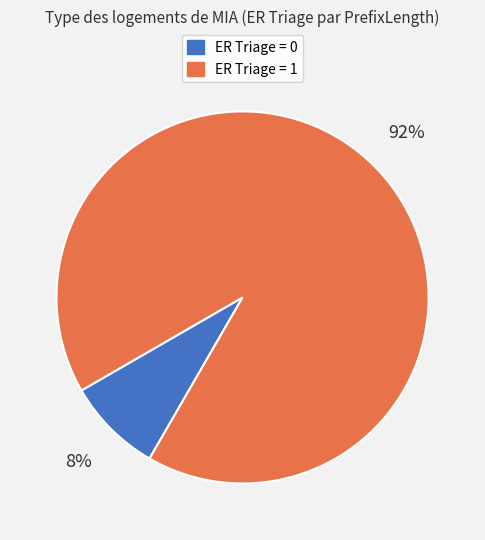

Is there any slice that represents more than half of the pie?

Yes